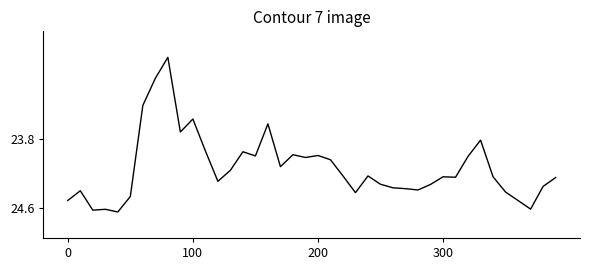

How many points are higher than both their immediate neighbors (excluding endpoints)?

11